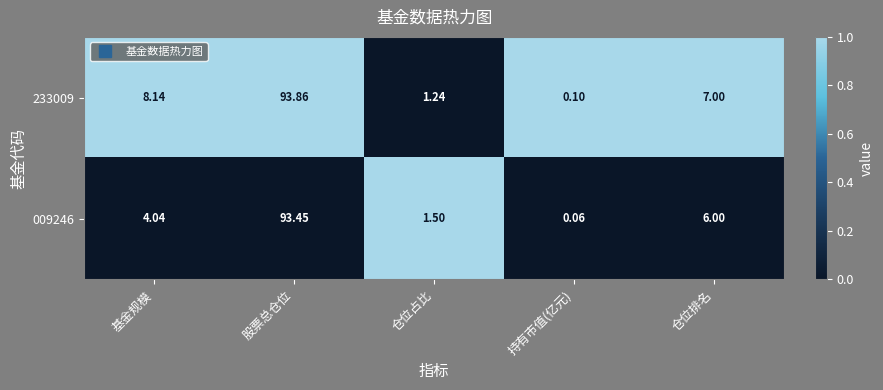

Between 基金规模 and 仓位占比, which series saw the biggest shift?

233009